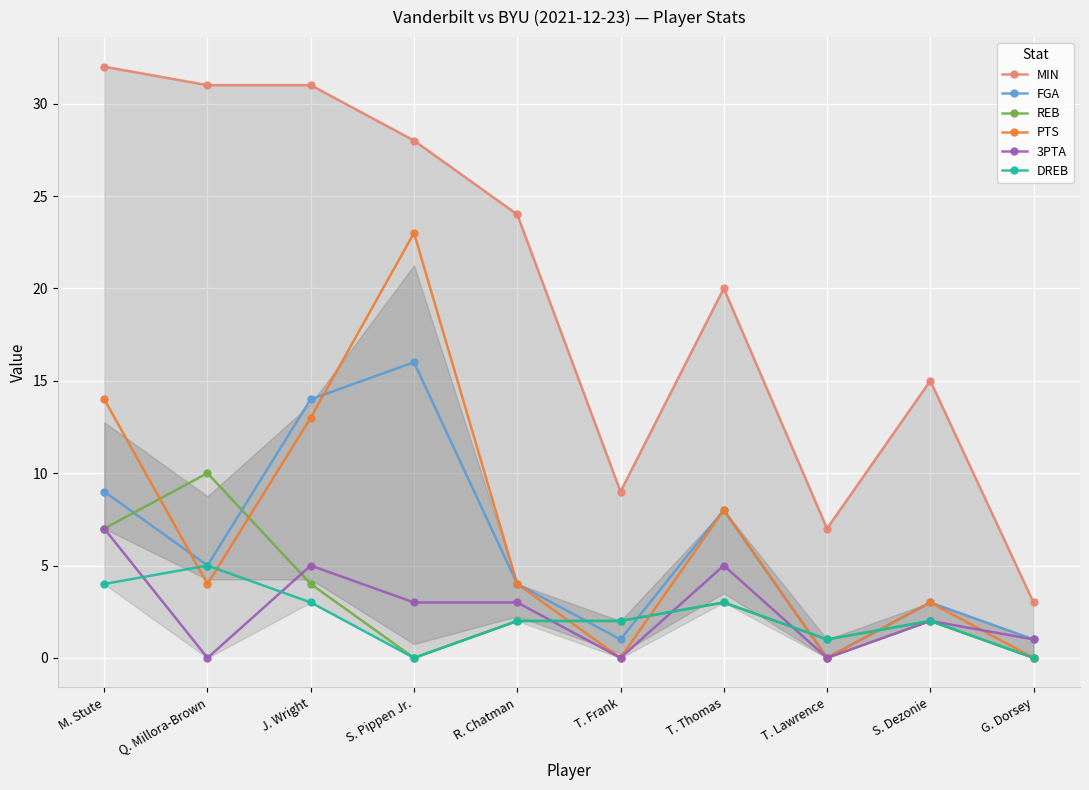

Count the number of data series in this chart.

6